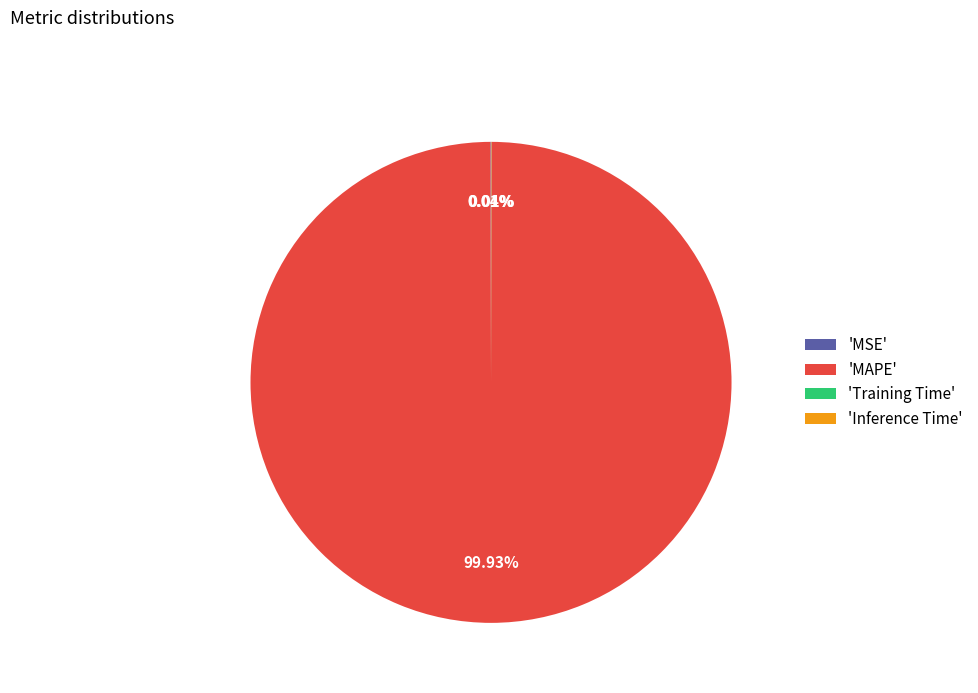

Which category has the biggest portion of the pie?

'MAPE'